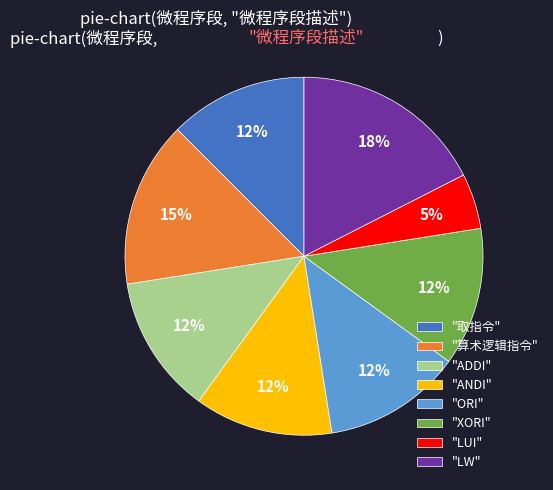

To the nearest percent, what is the average slice percentage?

12%